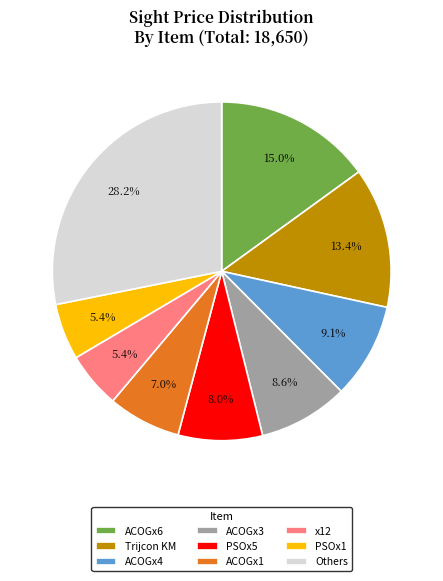

Is the sum of ACOGx6 and PSOx1 greater than half?

No